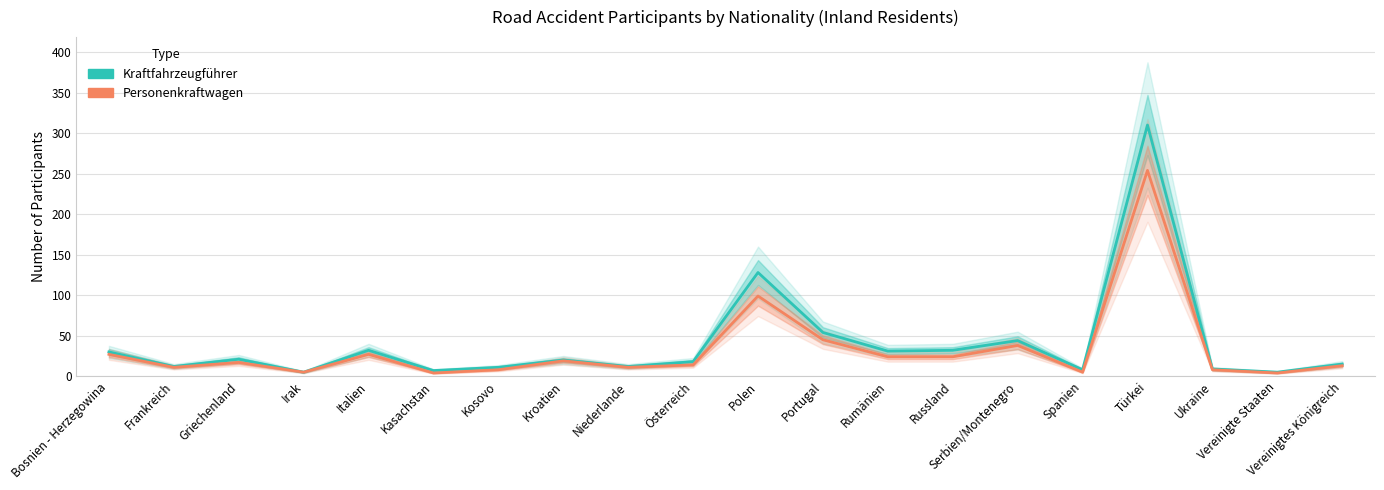

Reading left to right, extract all data points from this chart.

Kraftfahrzeugführer: 30	12	21	5	32	7	11	20	12	18	128	54	31	32	44	8	310	9	5	15
Personenkraftwagen: 27	11	17	5	27	4	8	19	11	14	99	45	24	24	38	5	254	8	4	13